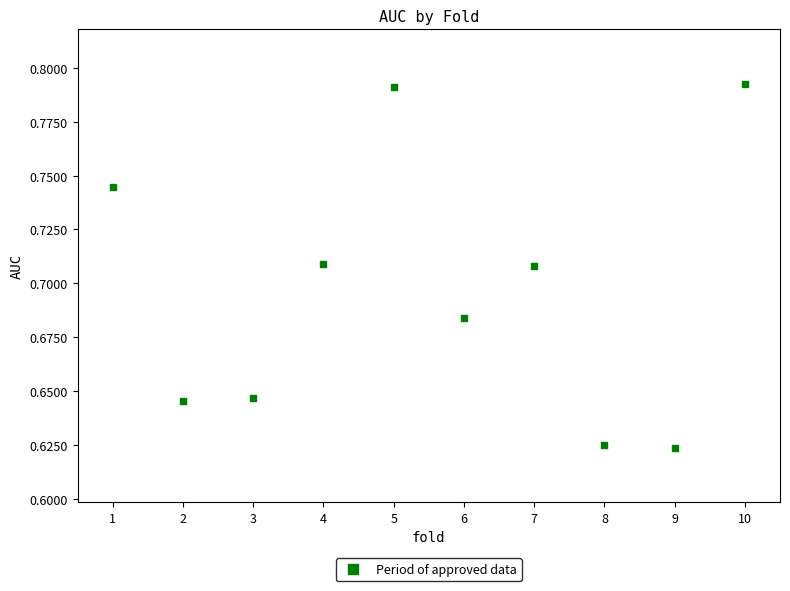

What is the average X value?

5.5